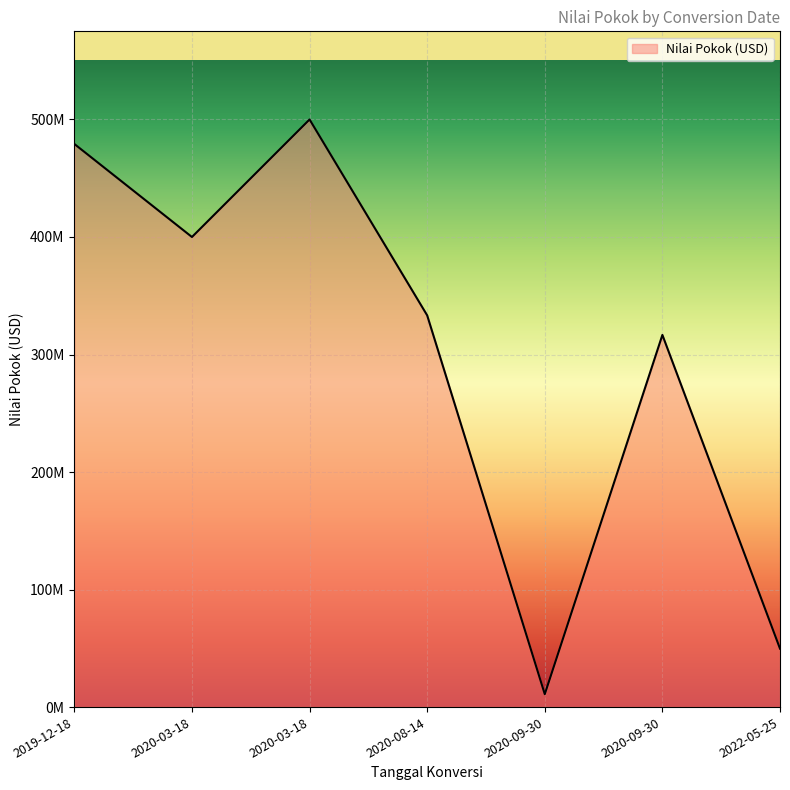

The value at 2020-09-30 is 14352824.5. True or false?

False